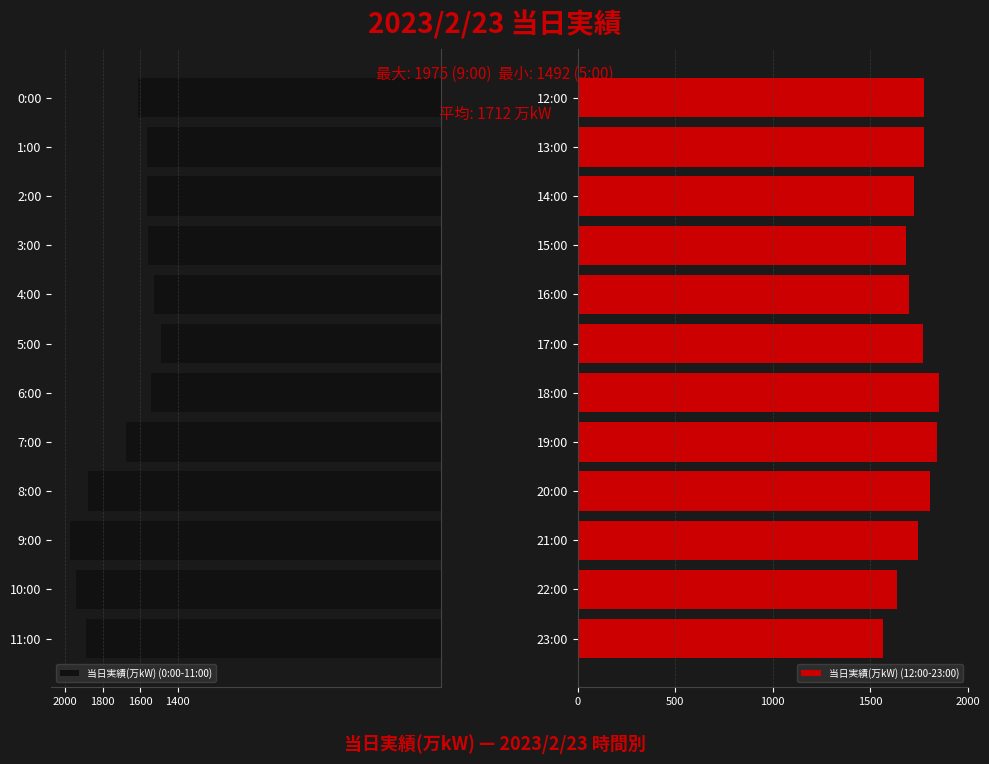

True or false: 当日実績(万kW) (12:00-23:00) has a value of 956 at 23:00.

False